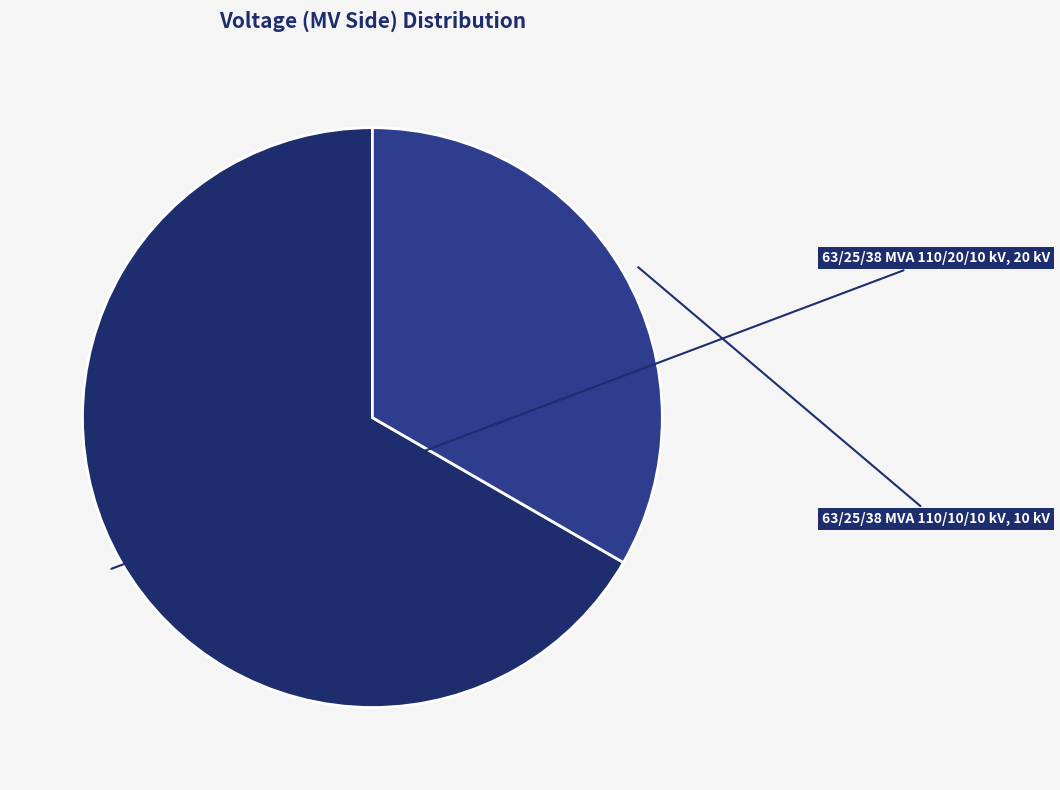

How many slices are in this pie chart?

2